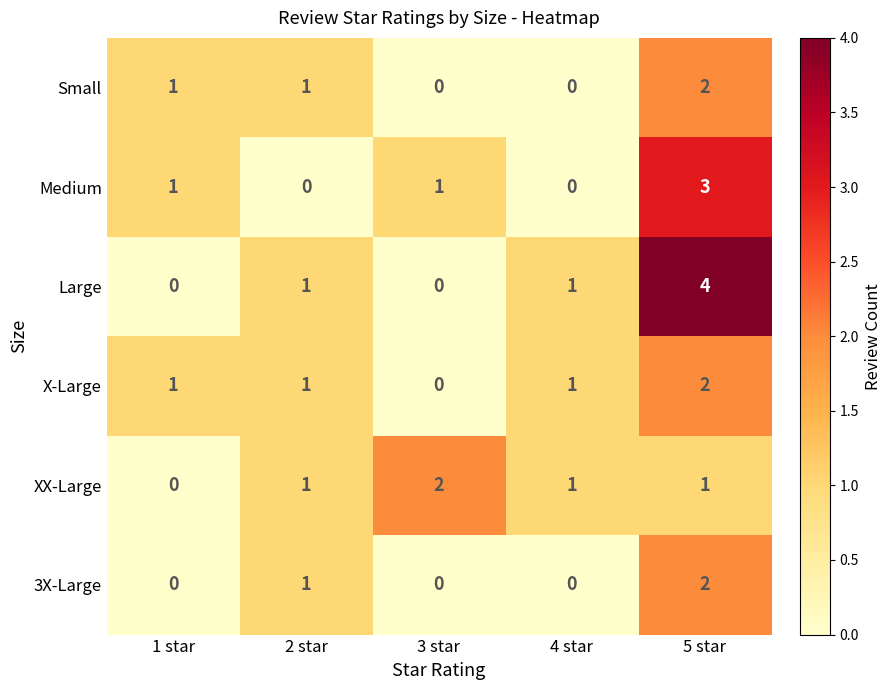

What is the difference between the highest and lowest values at 3 star?

2